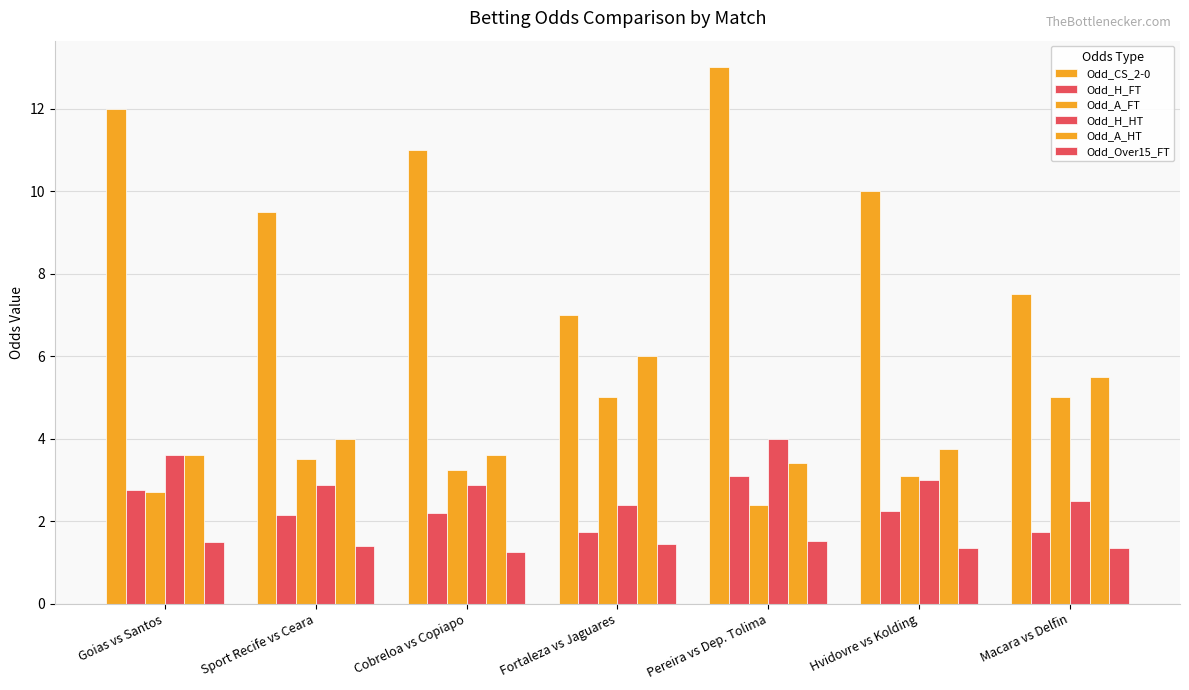

How many categories are shown in the chart?

7